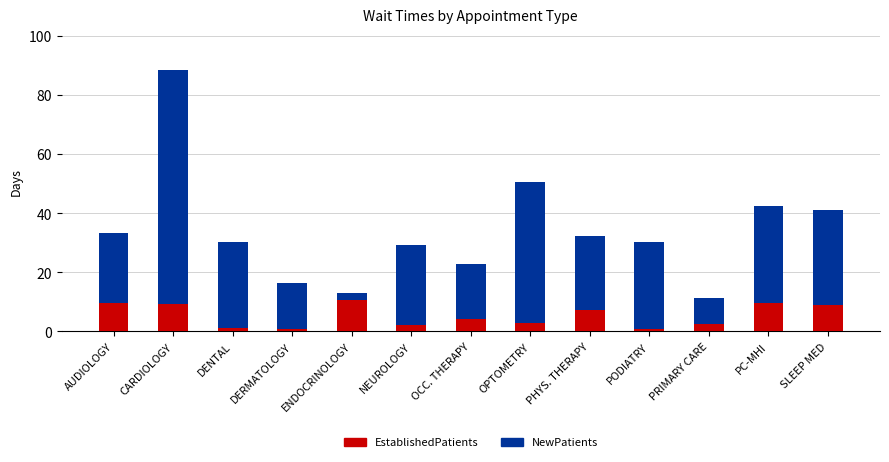

True or false: EstablishedPatients has a value of 2.4 at PRIMARY CARE.

True